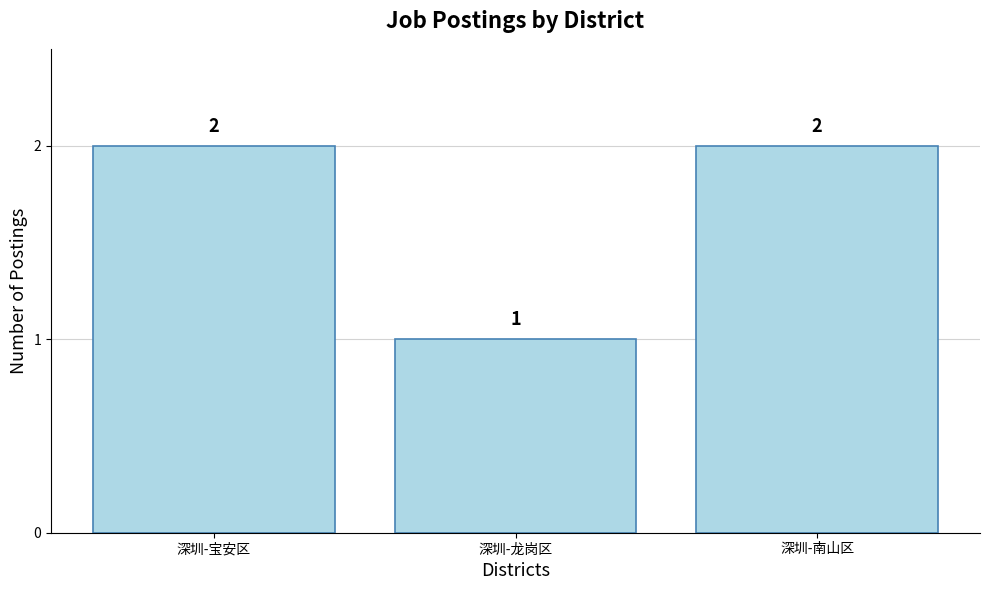

How many bars are there in total?

3